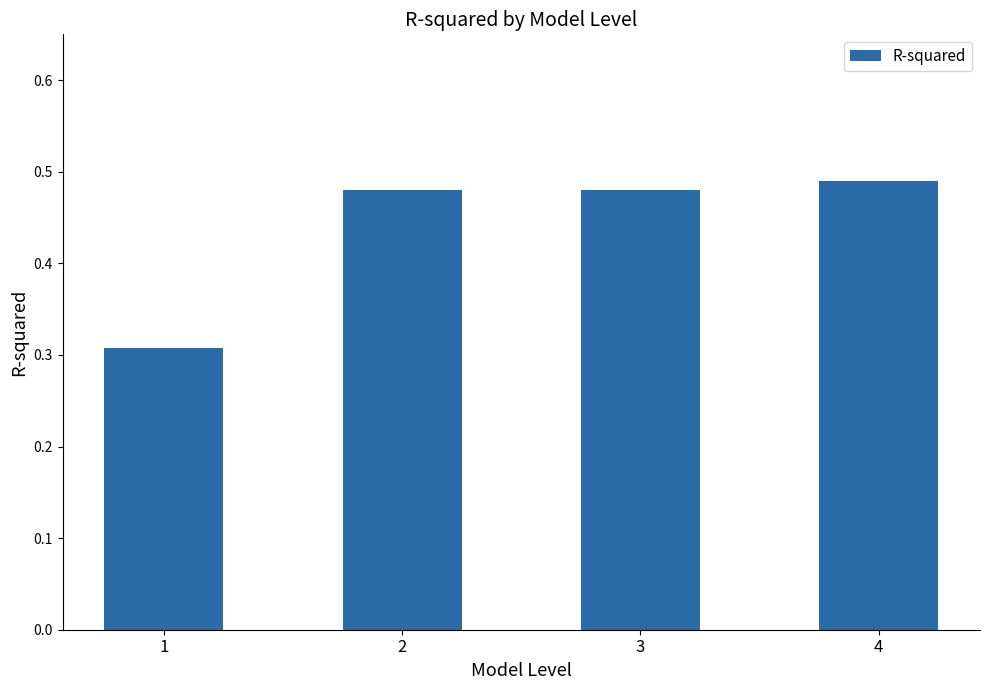

What is the change in value from 1 to 2?

+0.2